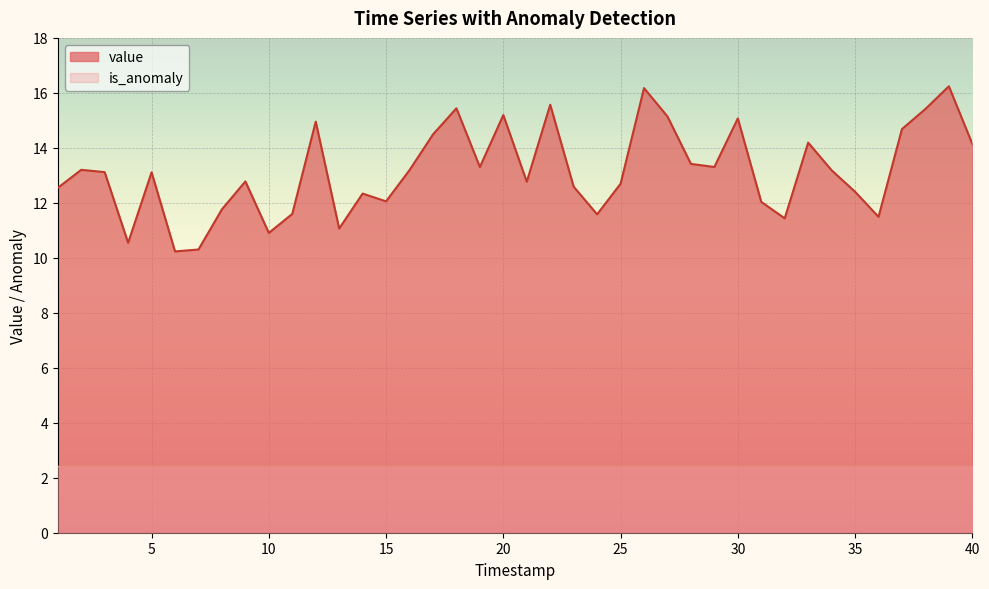

At which label is the value closest to 13?

5